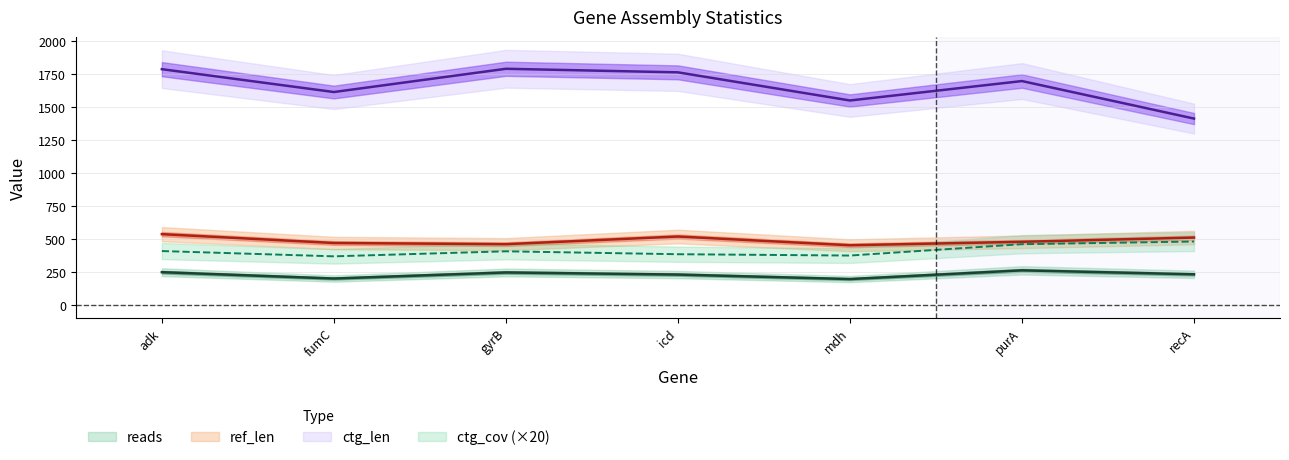

How many lines are shown in the chart?

4